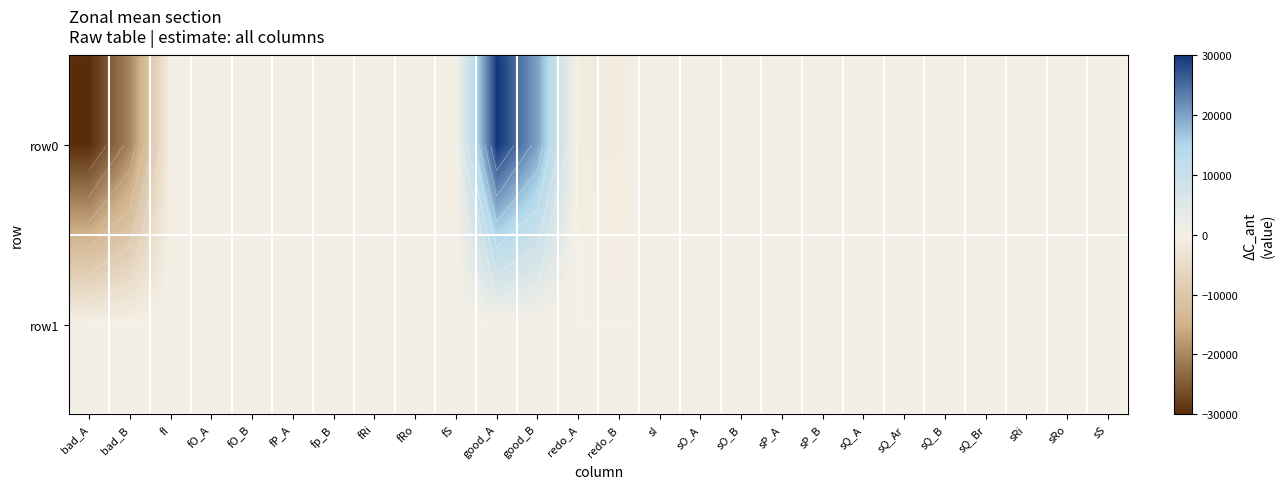

Which category has the lowest value in the row0 series?

bad_A